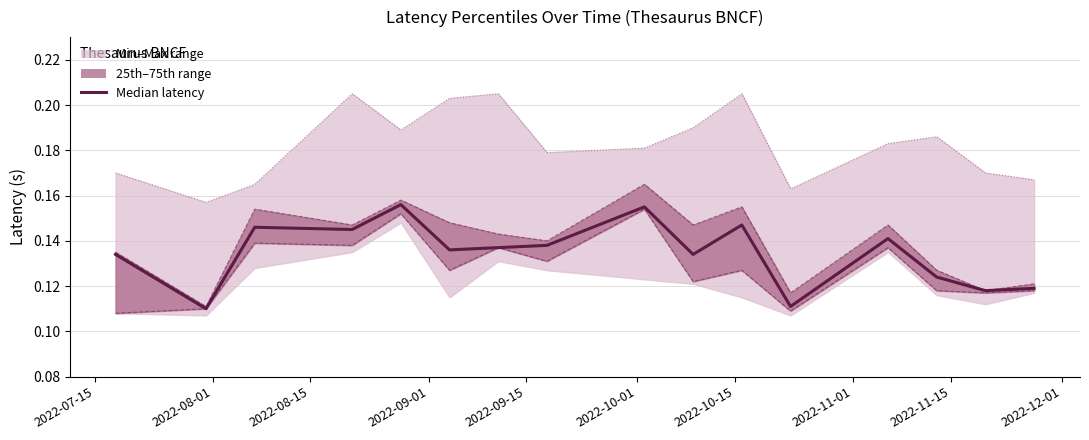

True or false: Max latency and 75th percentile latency cross at least once.

False